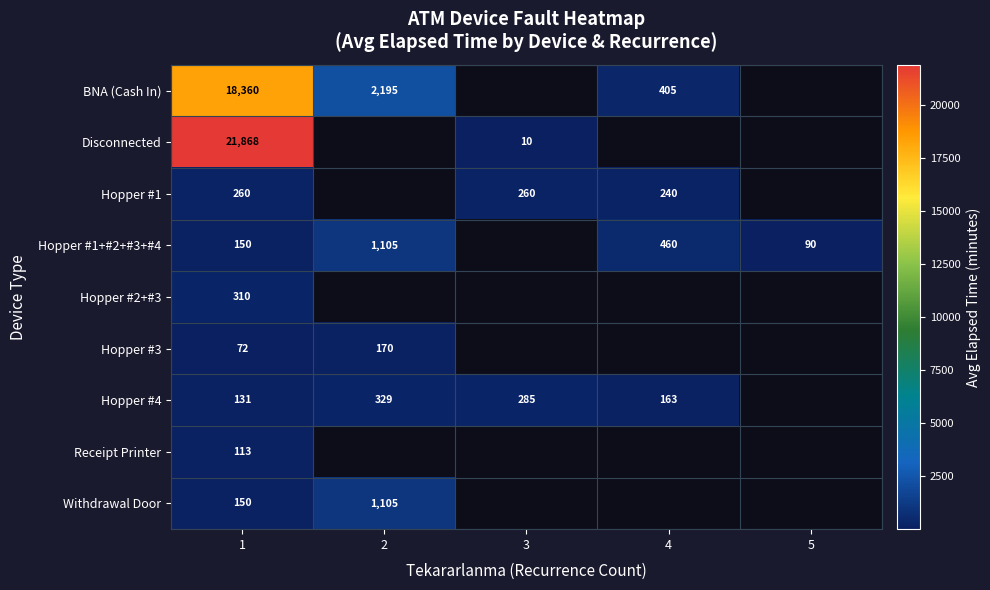

The Hopper #4 series shows 163.3 at 4. True or false?

True